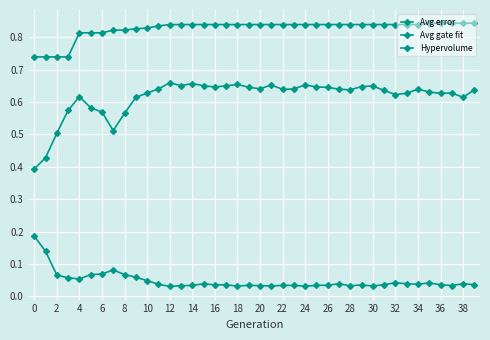

Which series has the largest range (max minus min)?

Avg error